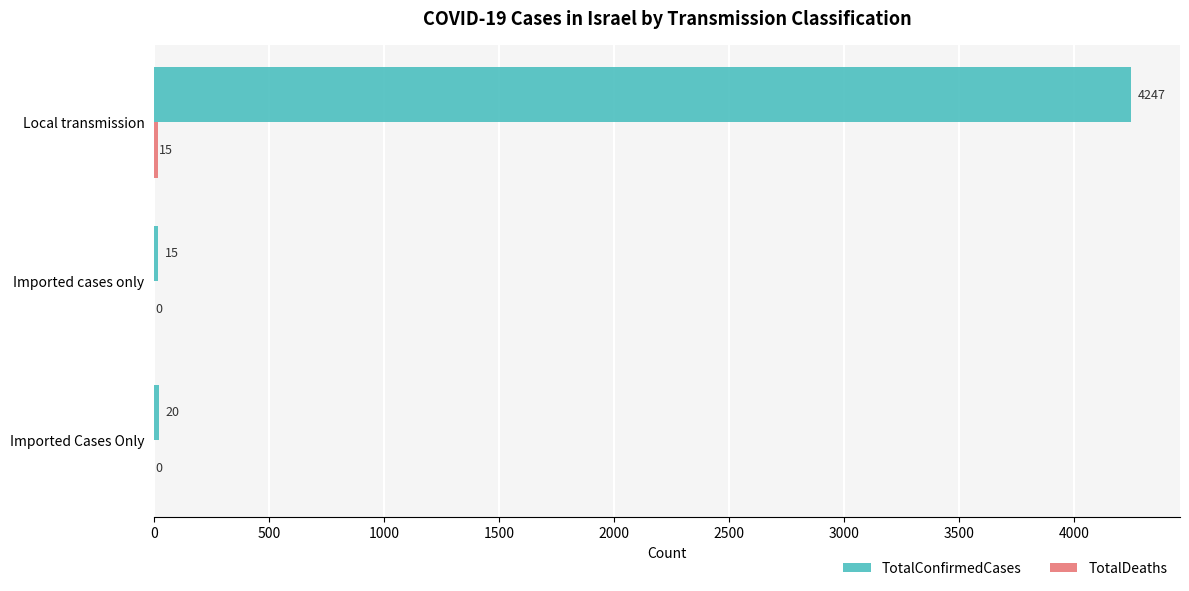

What is the maximum value for TotalConfirmedCases?

4247